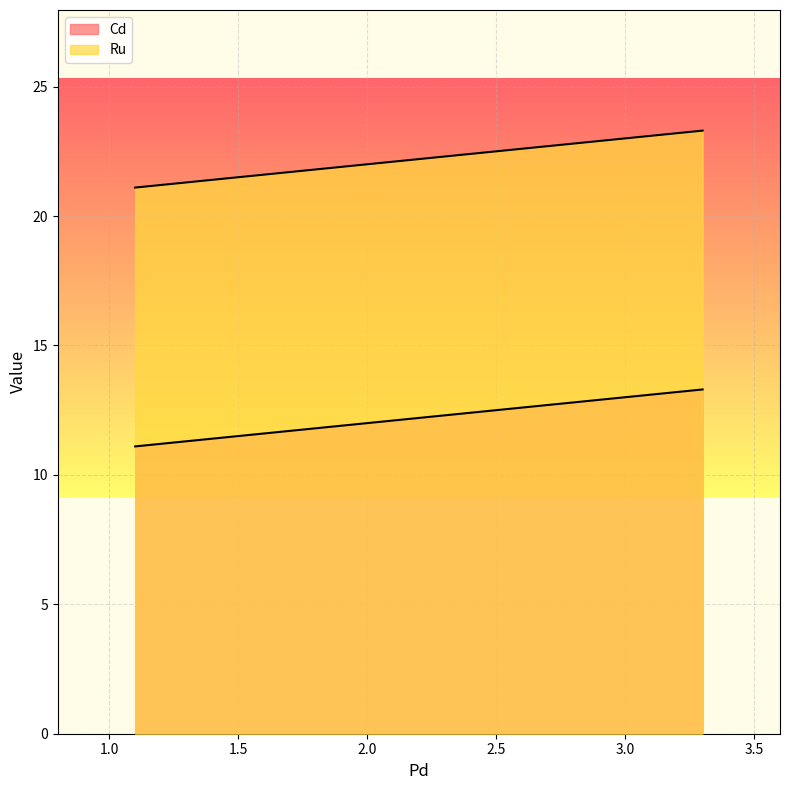

How many values in the Ru series exceed 22?

2